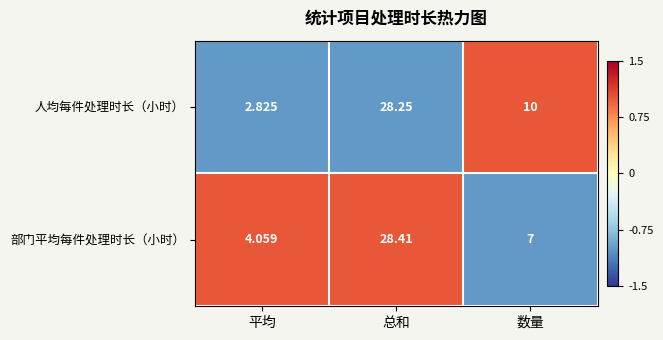

What is the difference between the highest and lowest values at 平均?

1.2